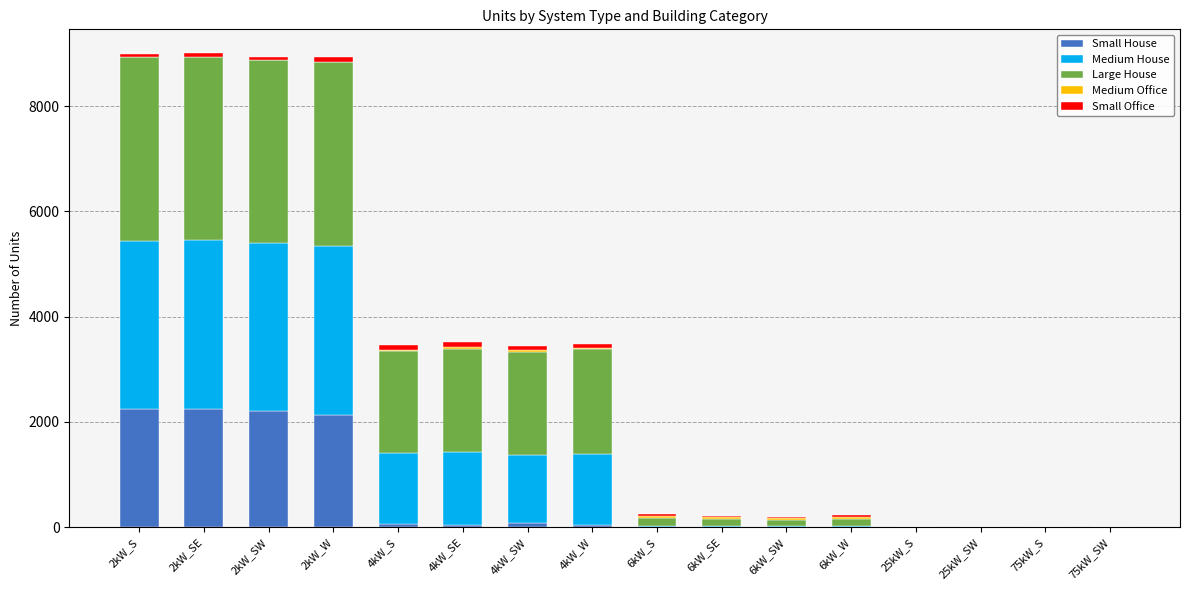

Between 75kW_S and 4kW_W, which is larger?

4kW_W